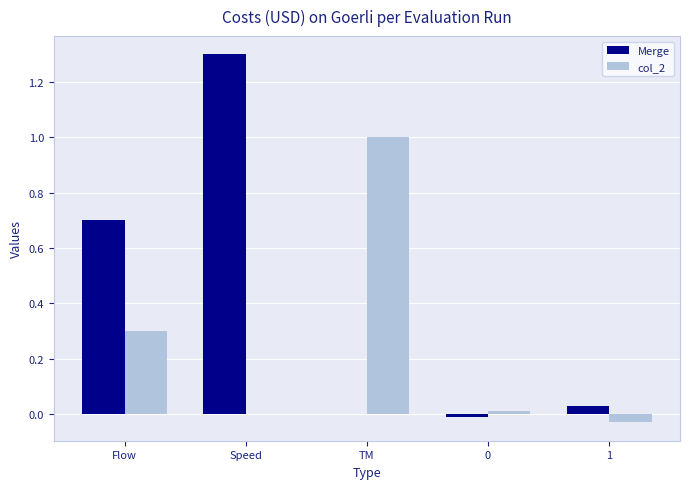

The Merge series shows 1.3 at Speed. True or false?

True